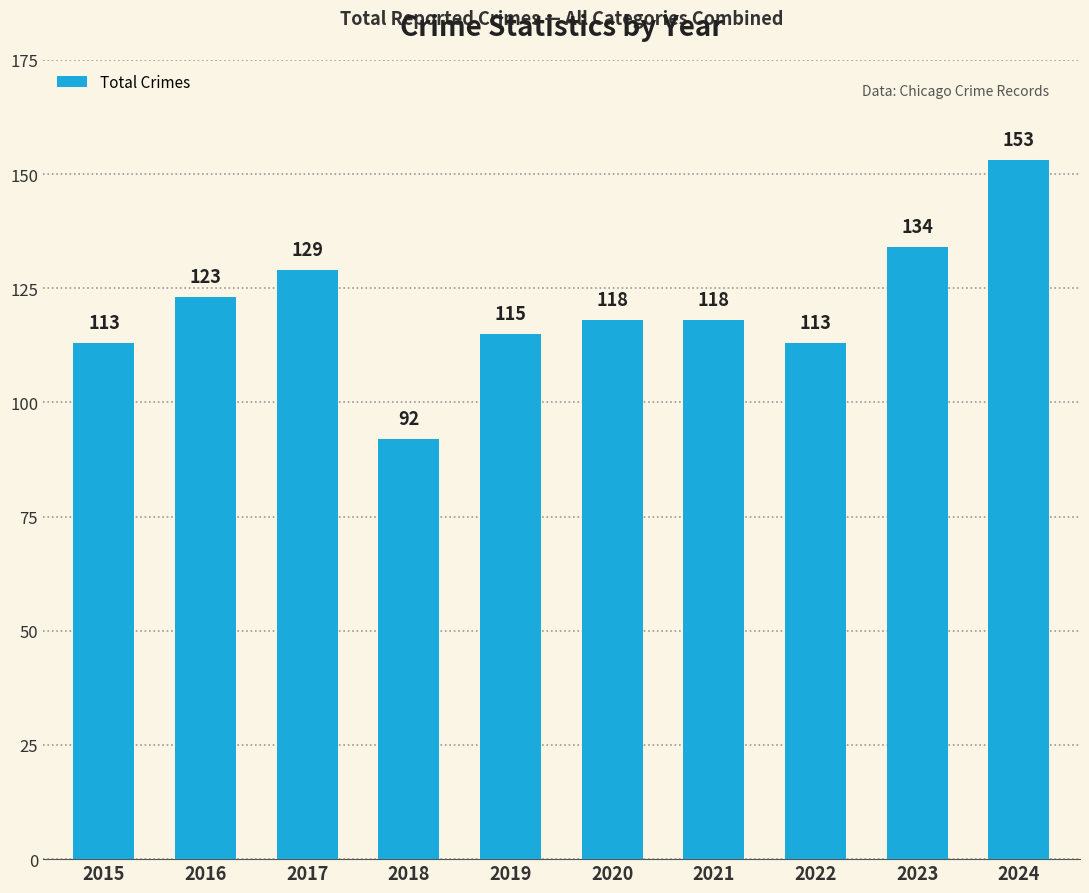

Approximately how many times larger is the value at 2019 compared to 2023?

0.9